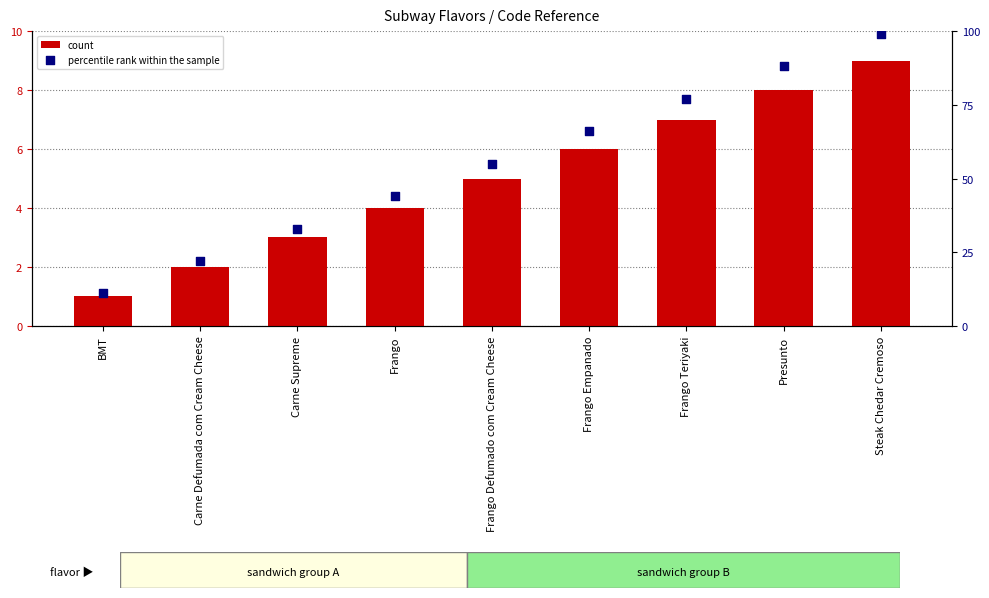

Which series reaches the maximum Y coordinate?

percentile rank within the sample